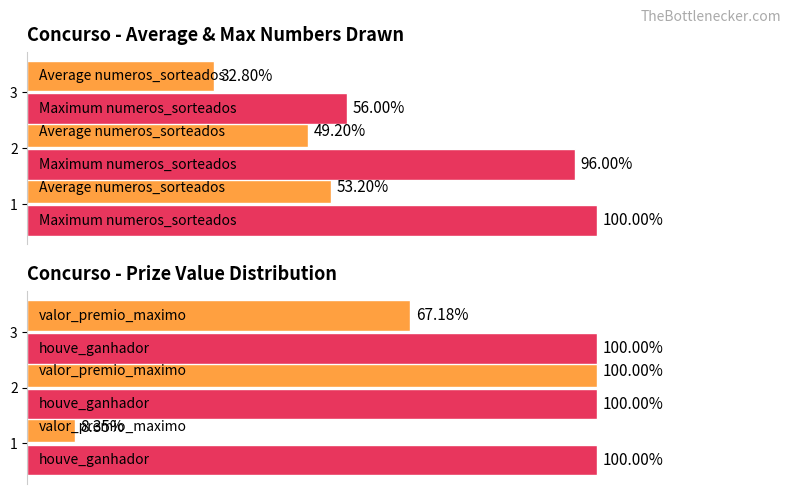

Which series has the largest range (max minus min)?

valor_premio_maximo